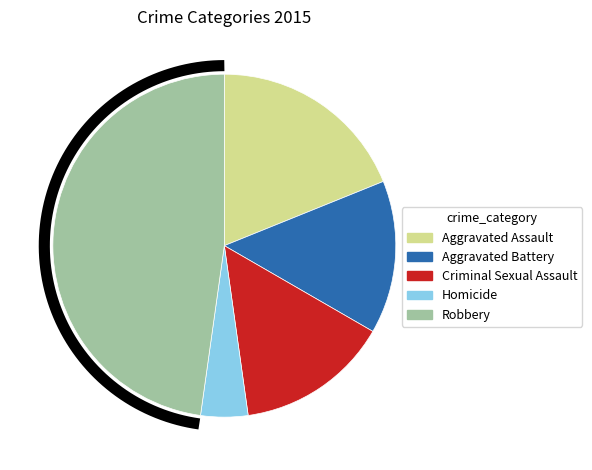

Do Criminal Sexual Assault and Robbery together represent more than half of the pie?

Yes